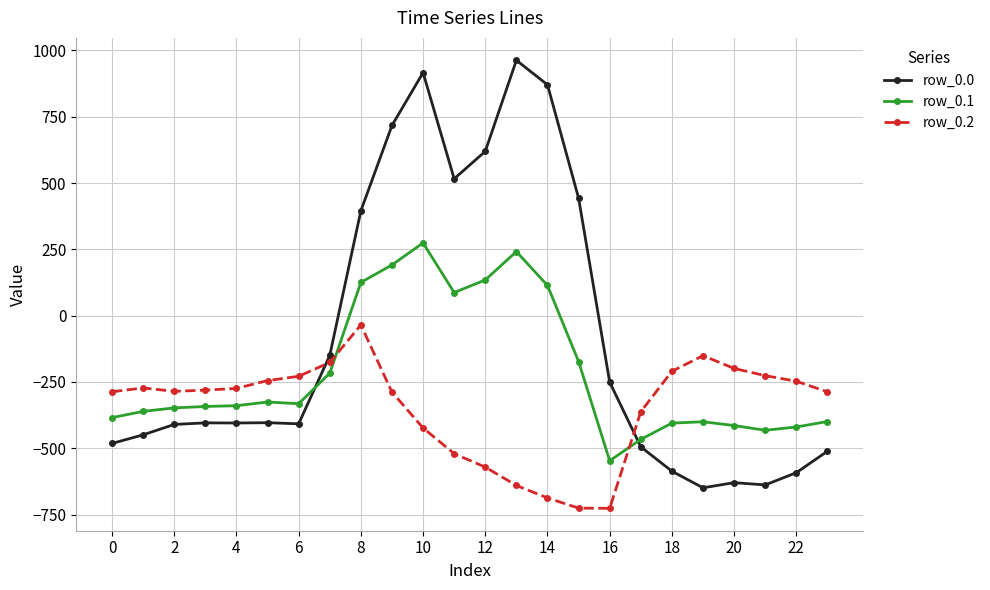

True or false: row_0.1 has more than 1 interior local peaks.

True